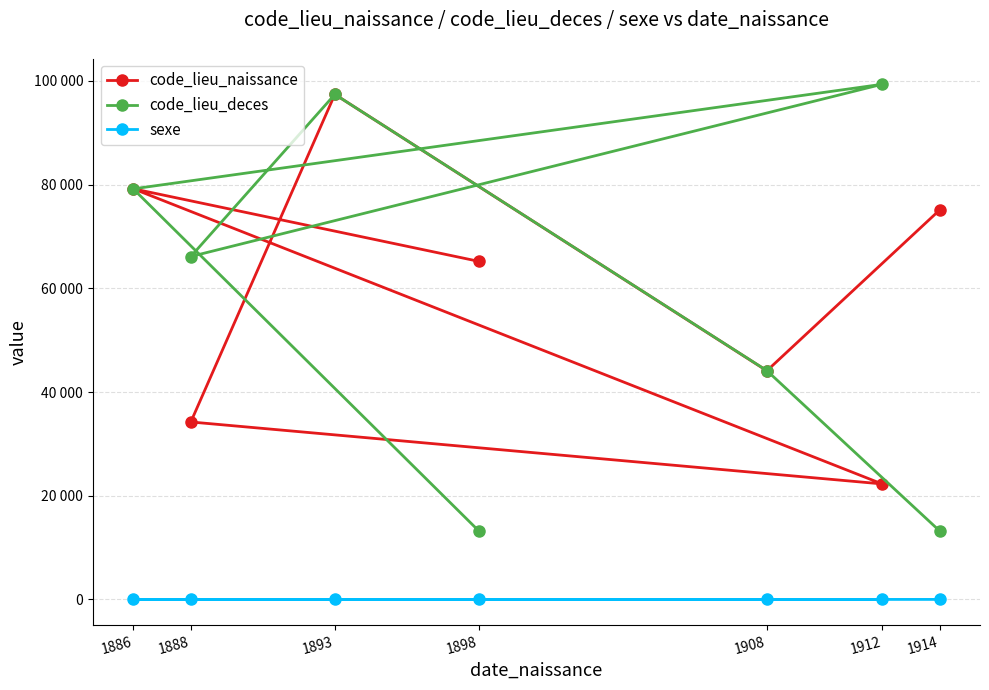

Between 1886 and 1912, which series saw the biggest shift?

code_lieu_naissance